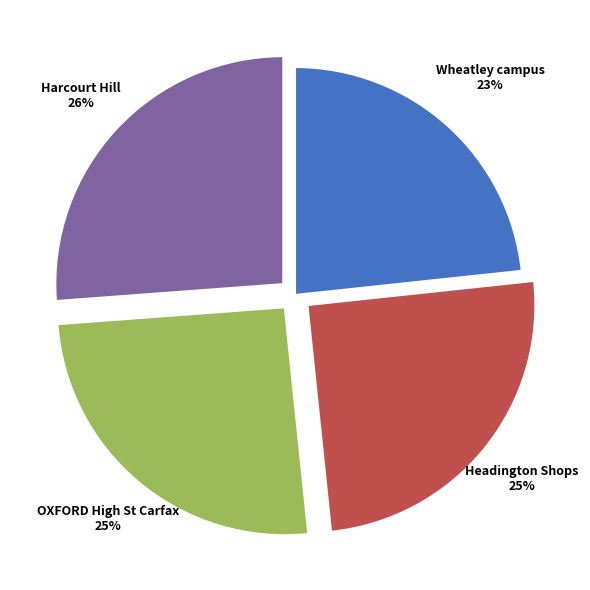

To the nearest percent, what is the difference between the largest and smallest slice percentages?

3%